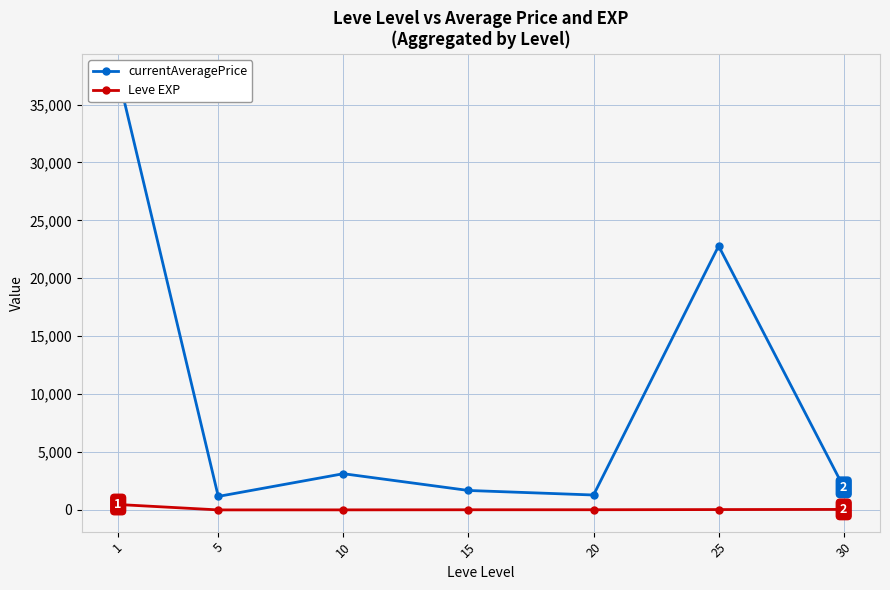

True or false: currentAveragePrice and Leve EXP cross at least once.

False